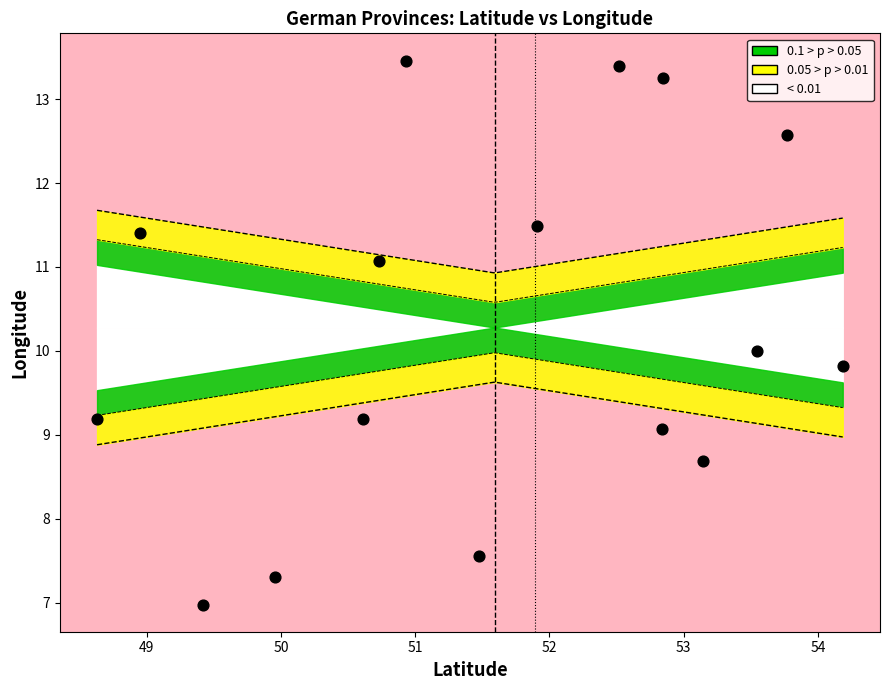

What is the range of Y values (max minus min)?

6.5